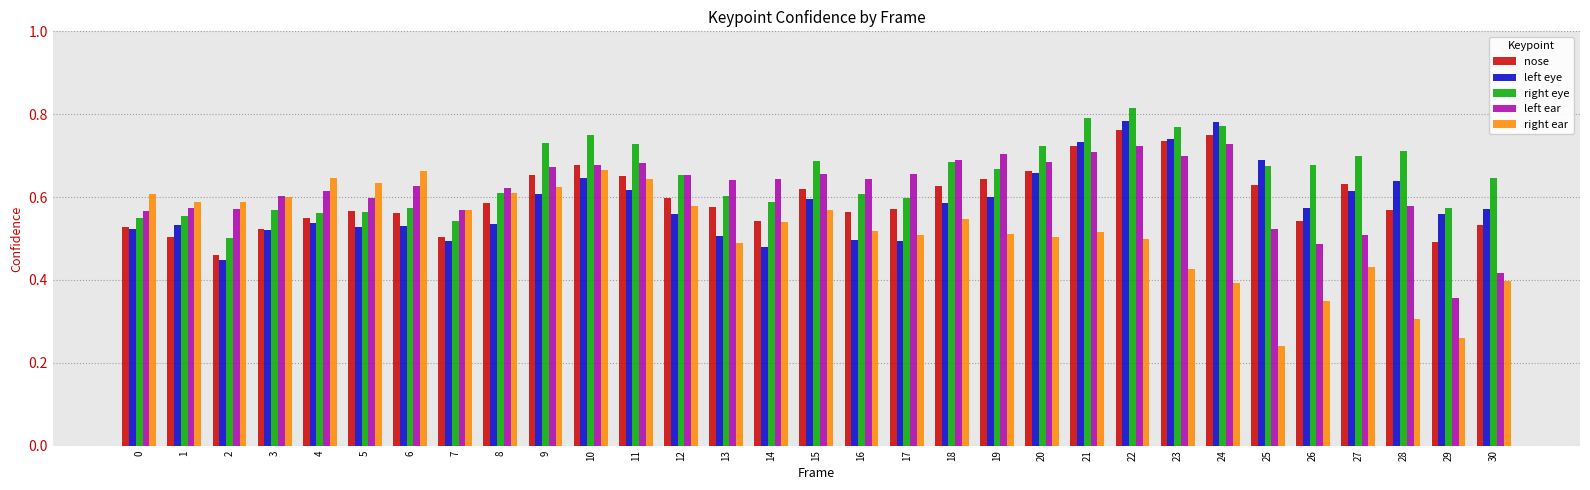

The right ear series shows 0.6 at 4. True or false?

True